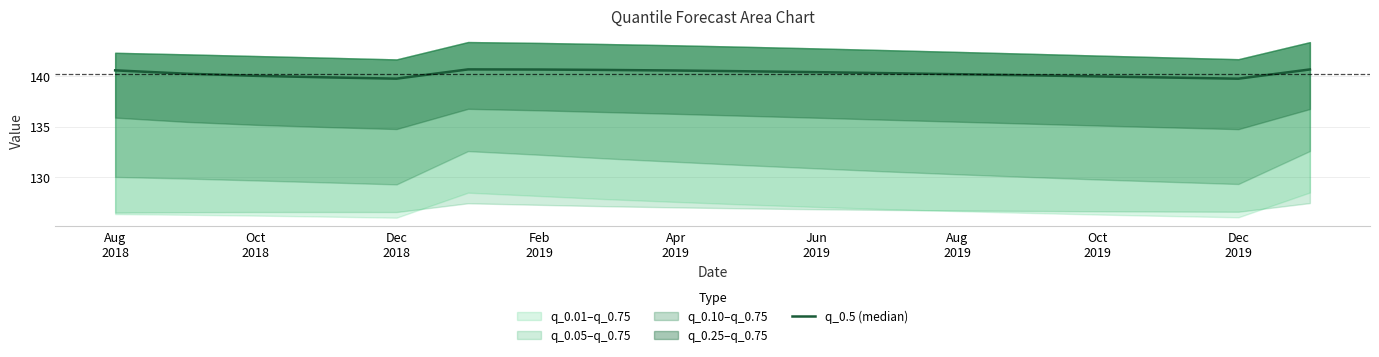

True or false: there are more than 0 points higher than both neighbors.

True